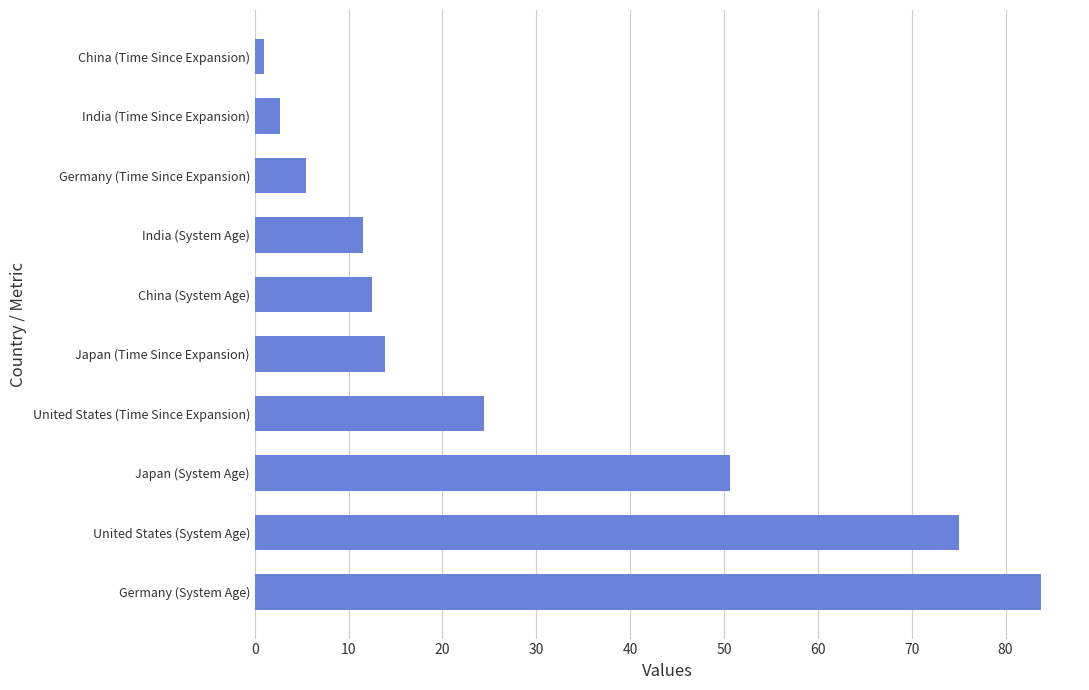

True or false: the data shows 12.5 at China (System Age).

True